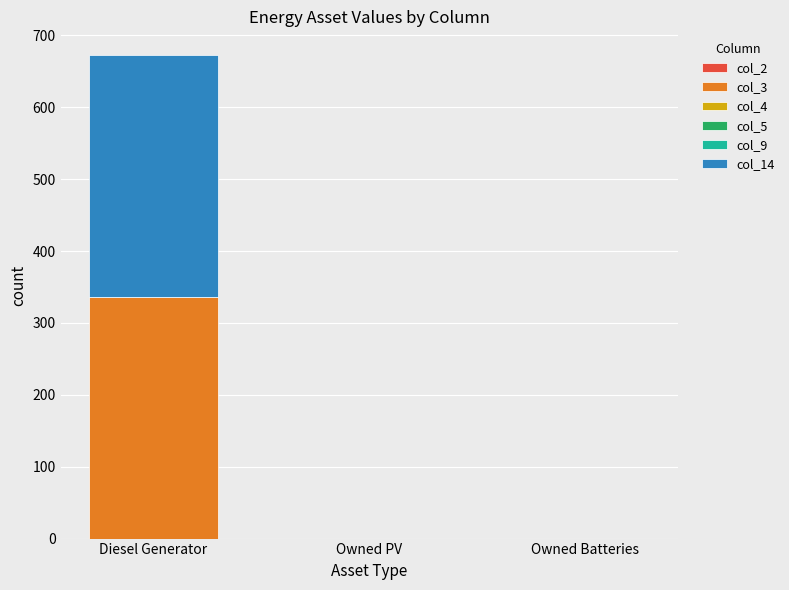

At which category is the sum across all series the highest?

Diesel Generator